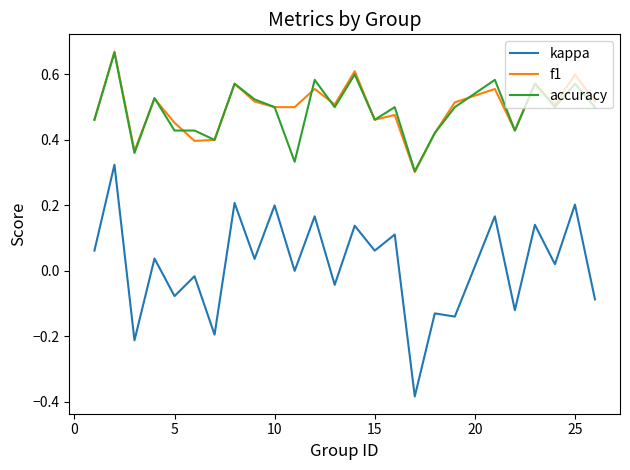

What is the sum of all f1 values?

12.4